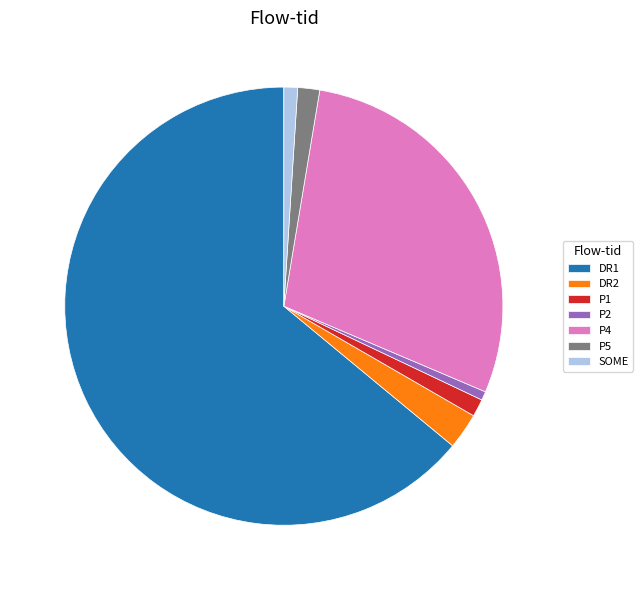

Is it true that SOME is 11% of the pie?

False